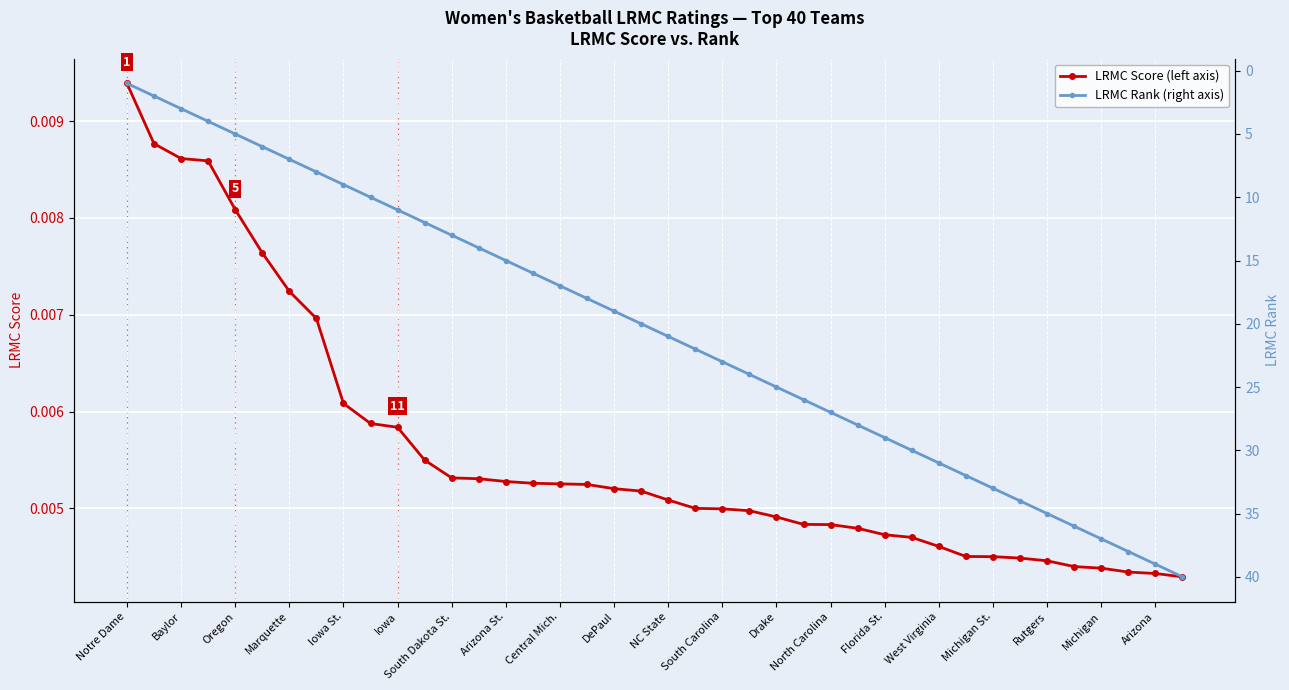

What is the greatest value displayed?

40.0